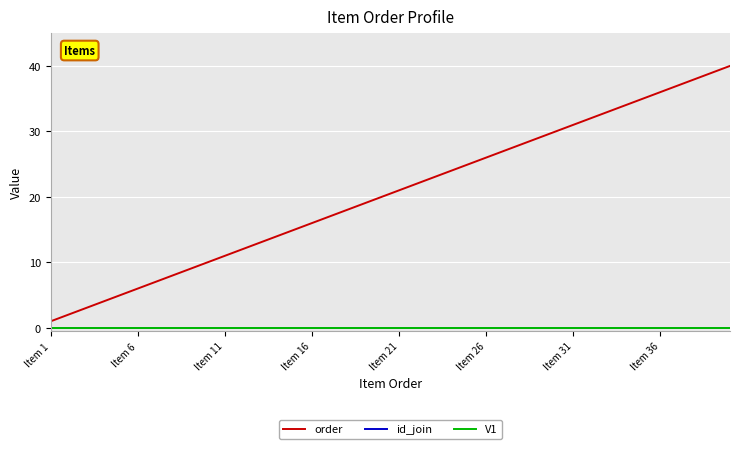

Does the chart have visible grid lines?

Yes